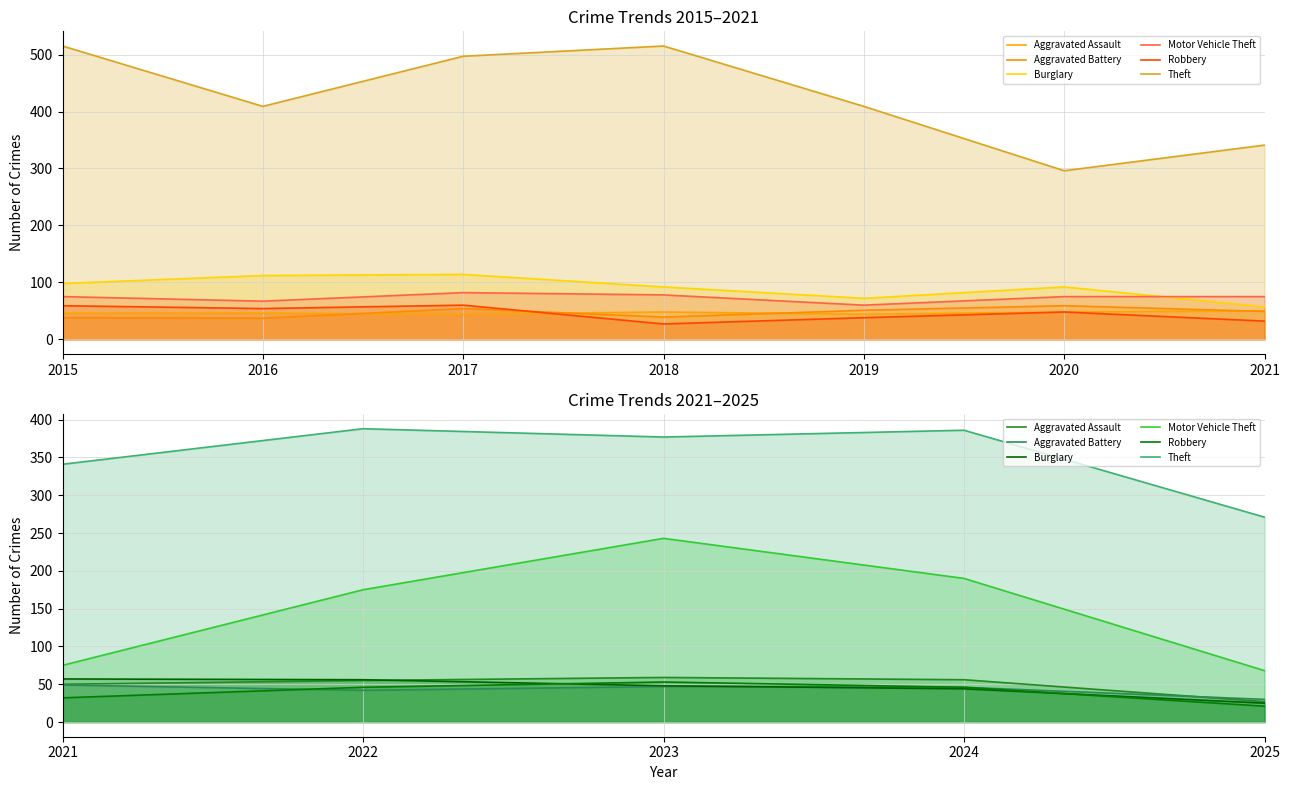

Is it true that Motor Vehicle Theft equals 161 at 2023?

False